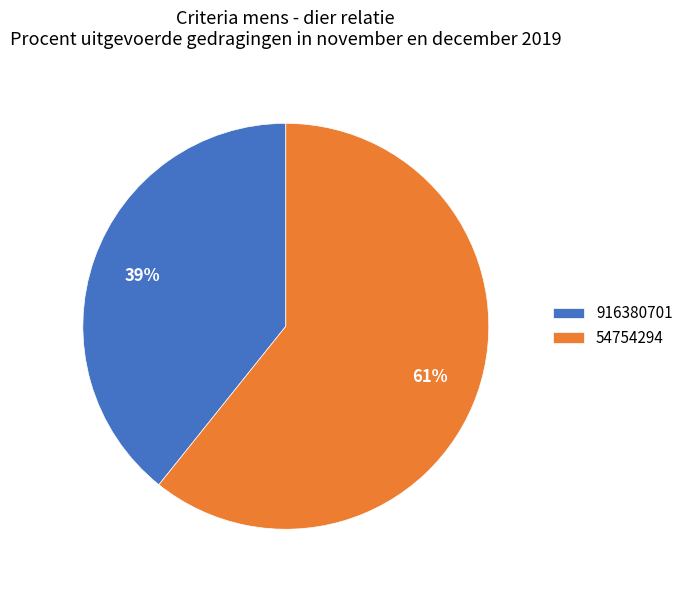

What is the majority slice?

54754294